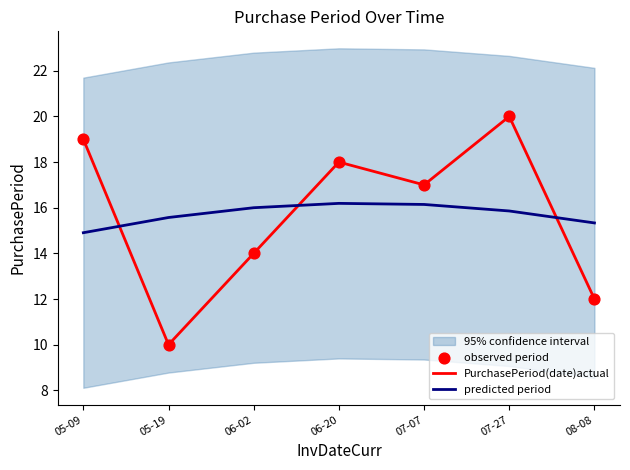

At how many categories does at least one series exceed 19?

1